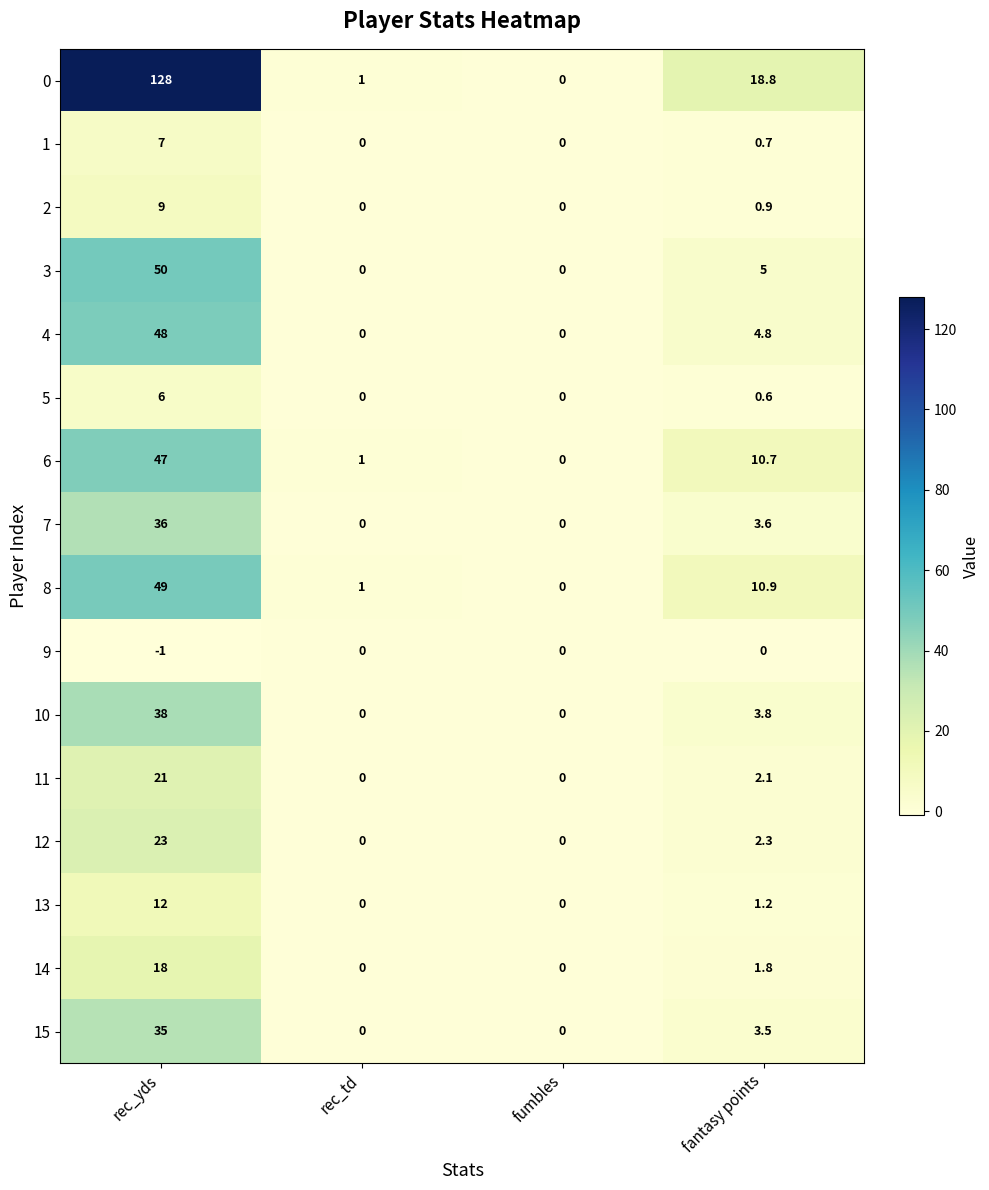

What is the minimum value shown in the chart?

-1.0